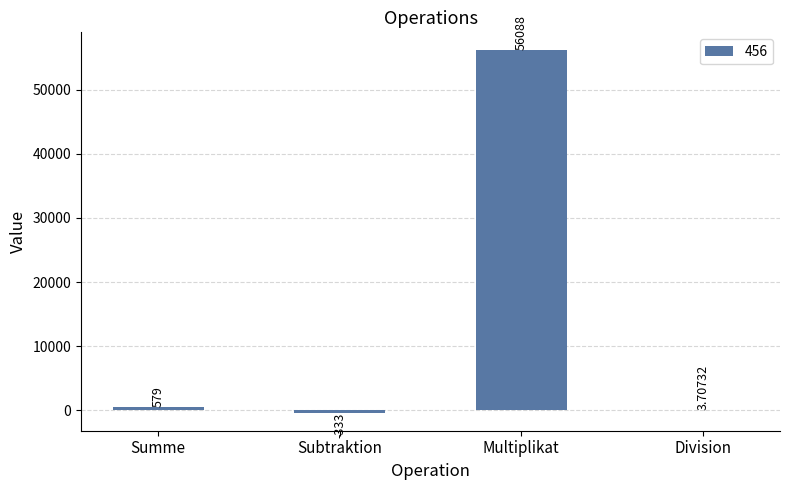

Reading left to right, what are all the values shown in this chart?

Summe=579.0	Subtraktion=-333.0	Multiplikat=56088.0	Division=3.7